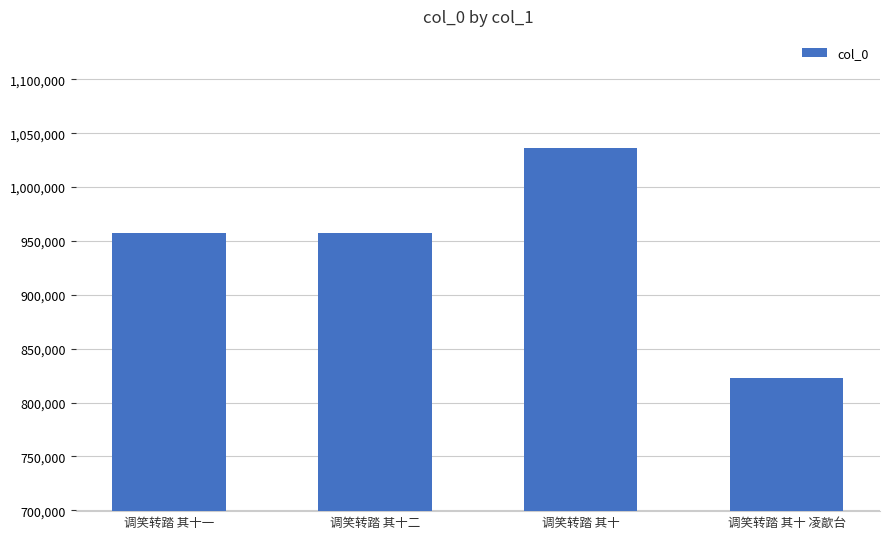

What is the smallest value displayed?

822654